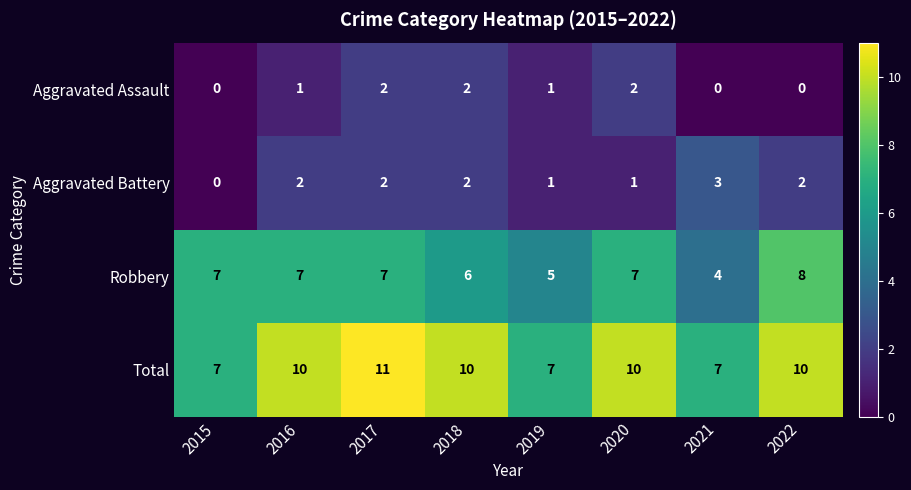

What is the difference between the maximum and second lowest values in the Robbery series?

3